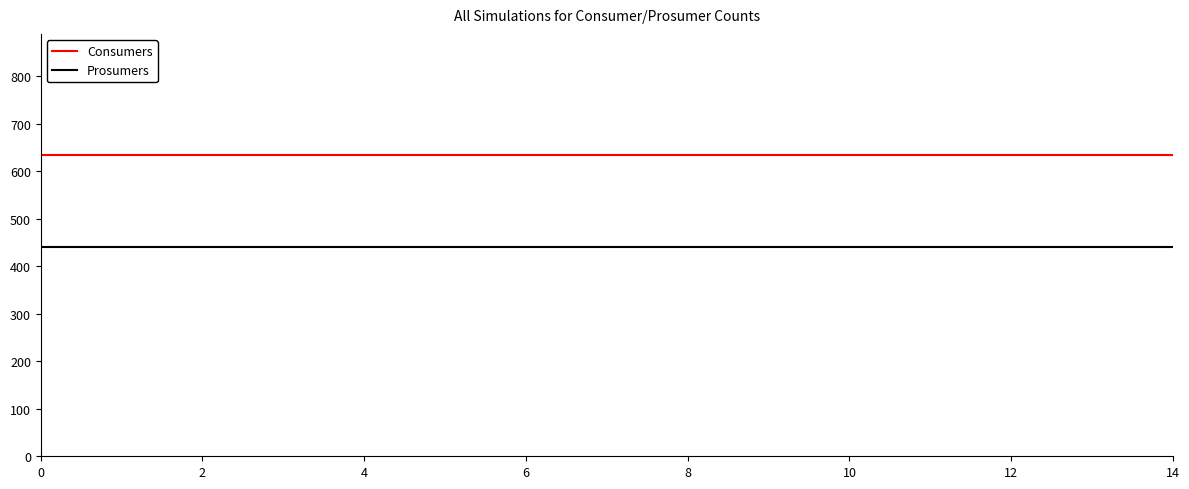

Reading right to left, list all the values displayed in this chart.

Consumers: 635	635	635	635	635	635	635	635	635	635	635	635	635	635	635
Prosumers: 440	440	440	440	440	440	440	440	440	440	440	440	440	440	440